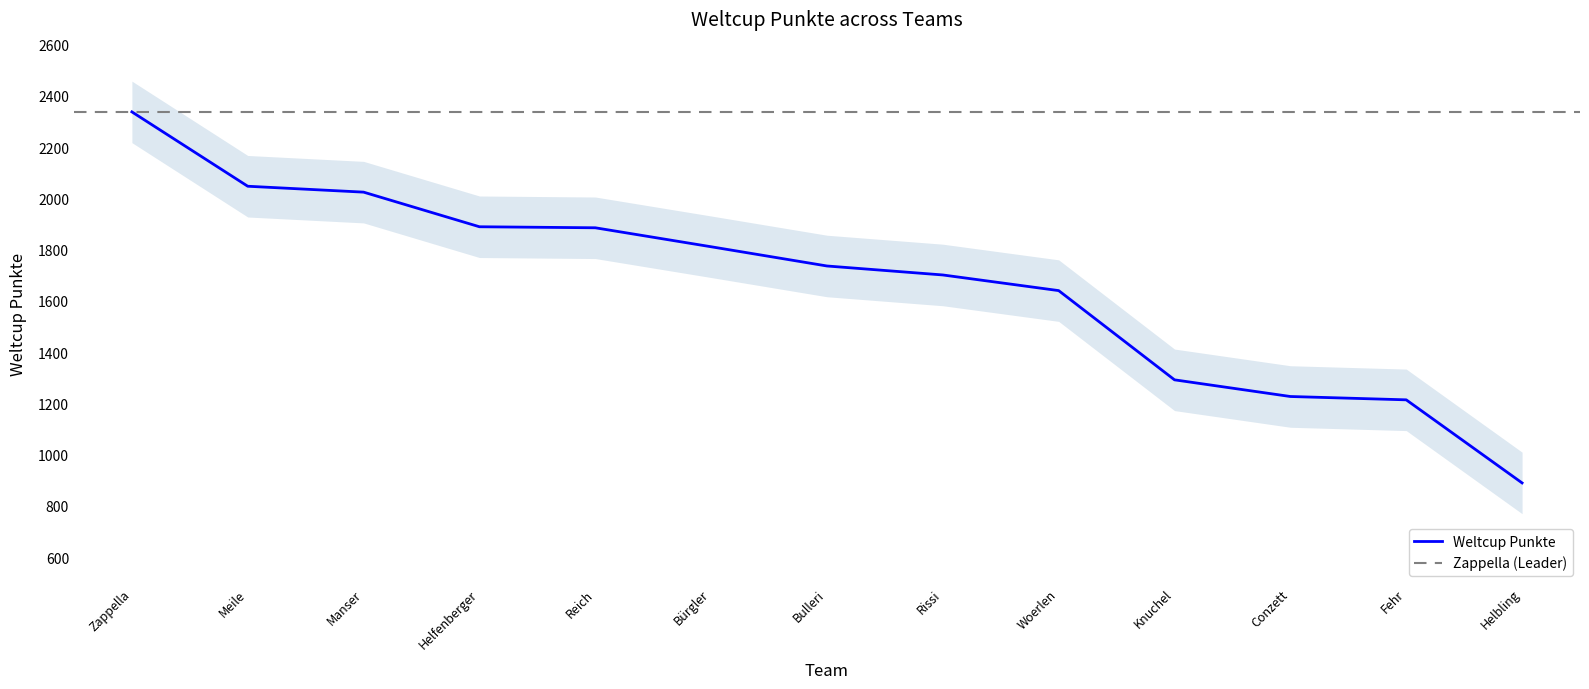

What is the minimum value shown in the chart?

890